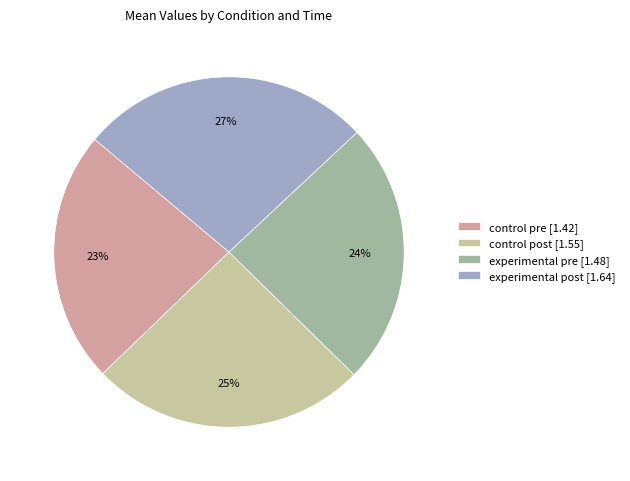

Approximately how many times larger is the value at control post [1.55] compared to control pre [1.42]?

1.1